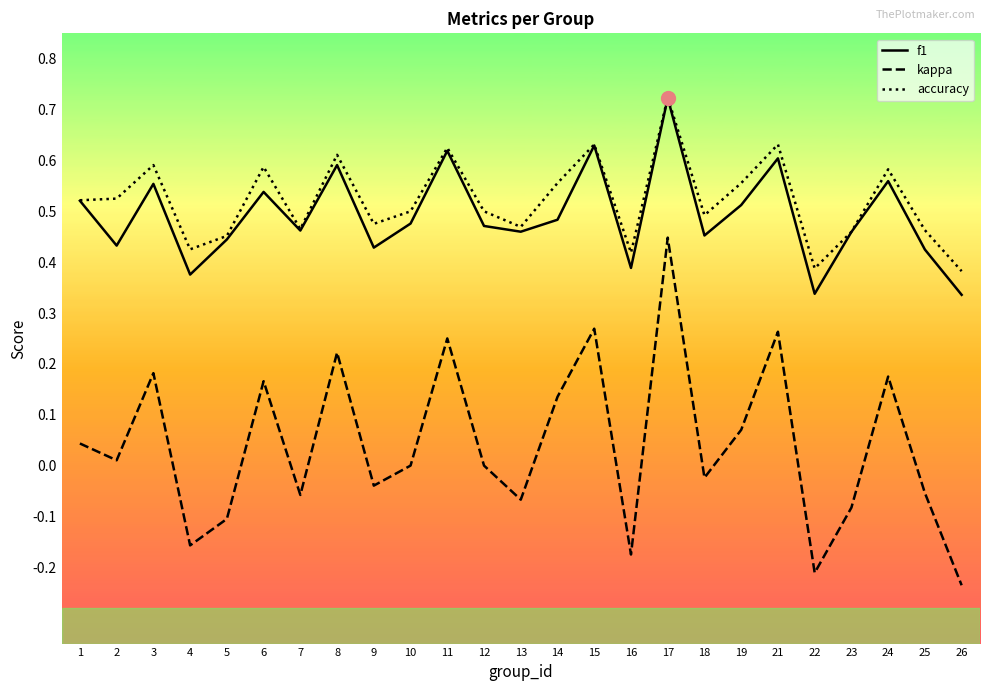

At 6, list the series in order from smallest to largest.

kappa, f1, accuracy